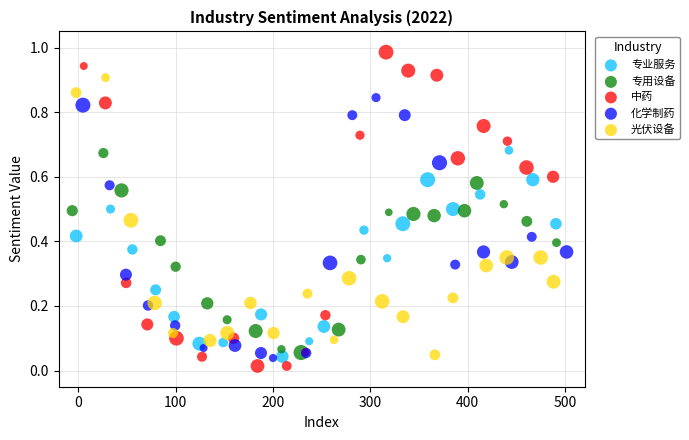

Which series contains the highest Y value?

中药